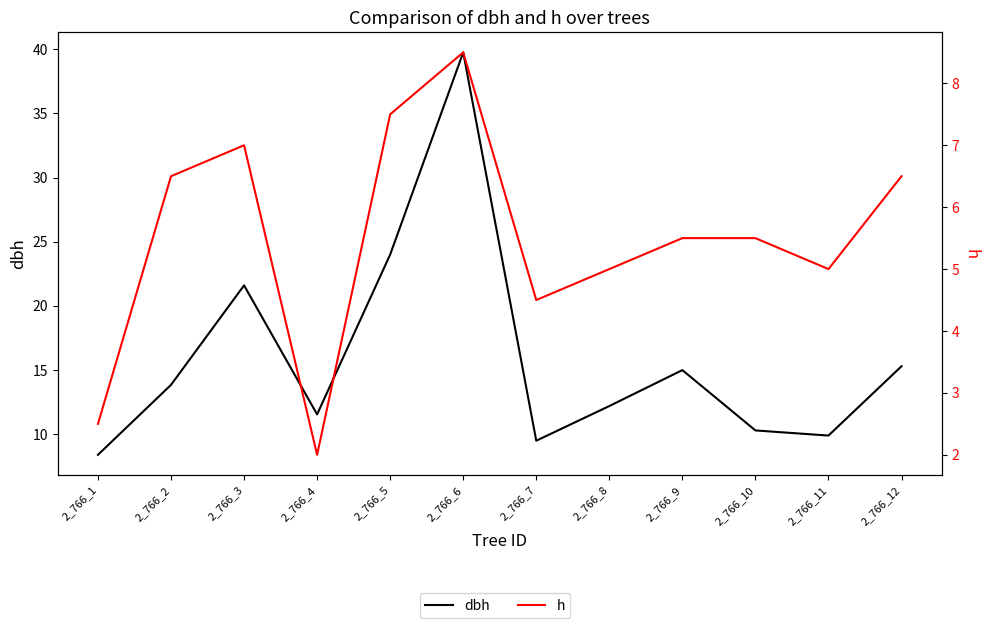

In dbh, how many points are higher than both neighbors (excluding endpoints)?

3